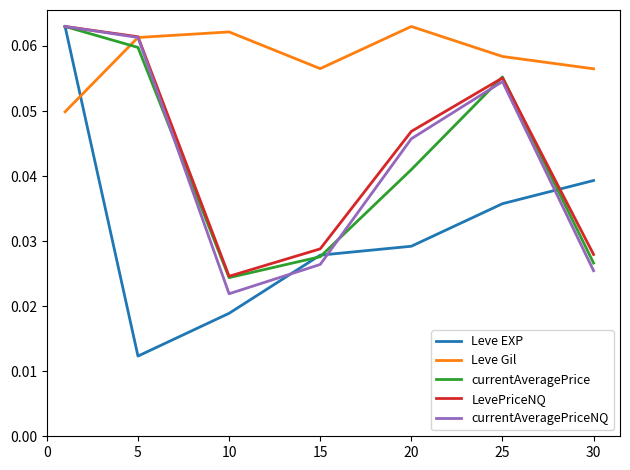

How many intersections are there between Leve Gil and Leve EXP?

1